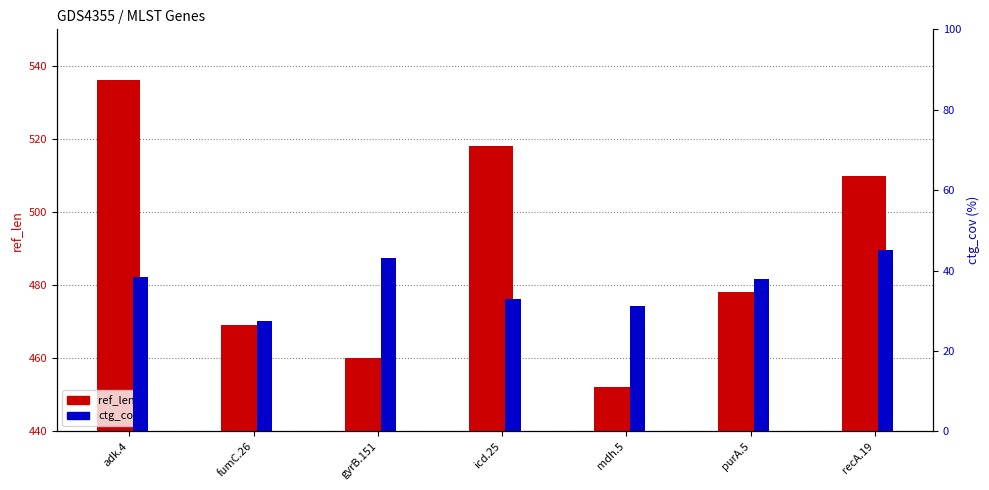

Are the bars grouped side by side (vs. stacked)?

Yes